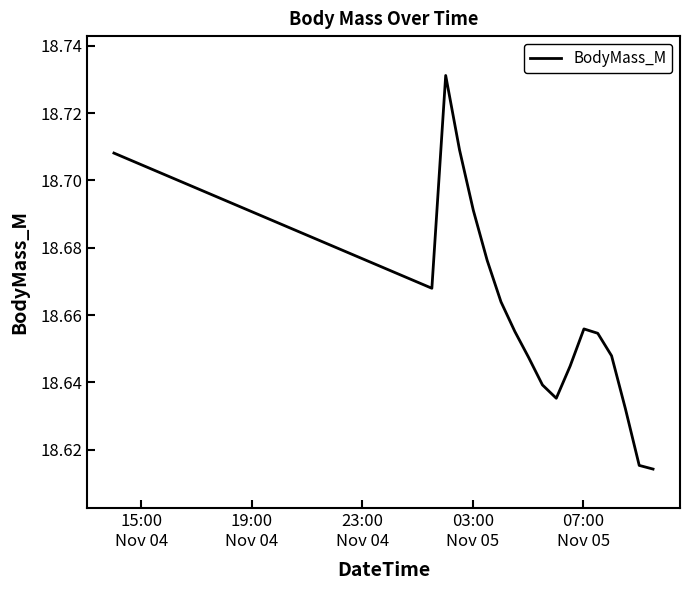

How many series are shown in this chart?

1